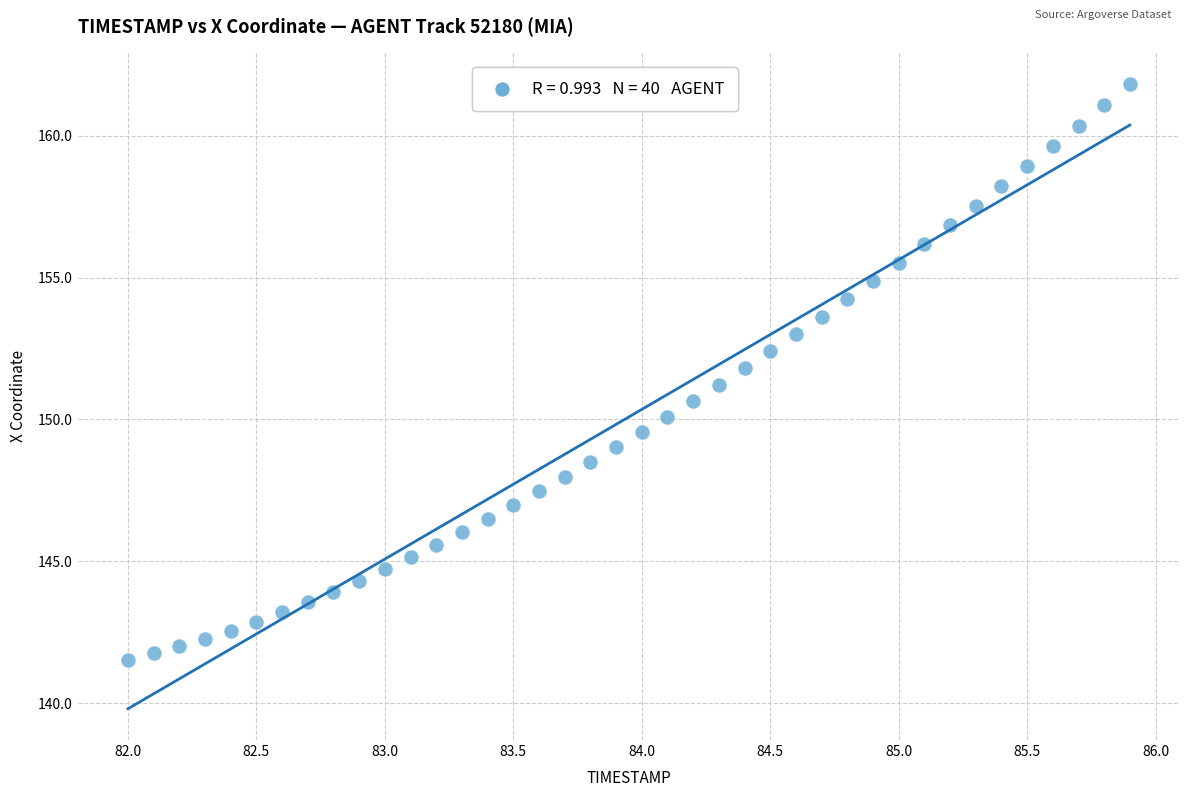

What is the range of Y values (max minus min)?

20.3